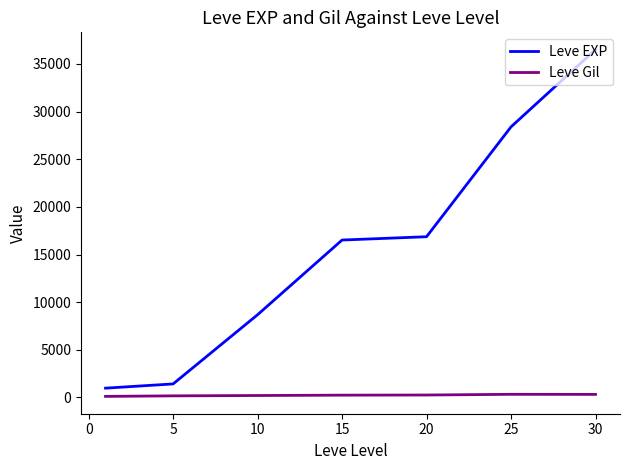

Which series has the largest total across all categories?

Leve EXP